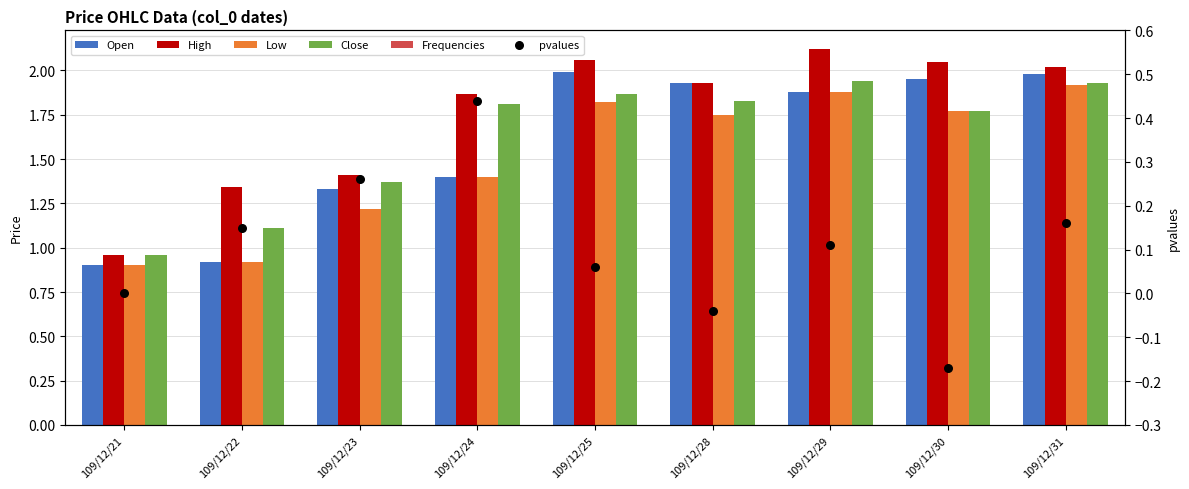

Which series contains the highest Y value?

High